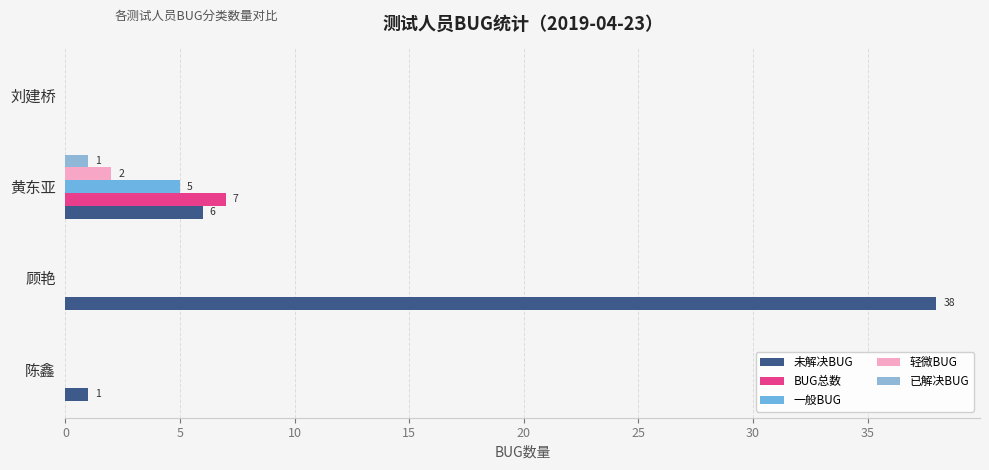

How many values in 未解决BUG are above zero?

3